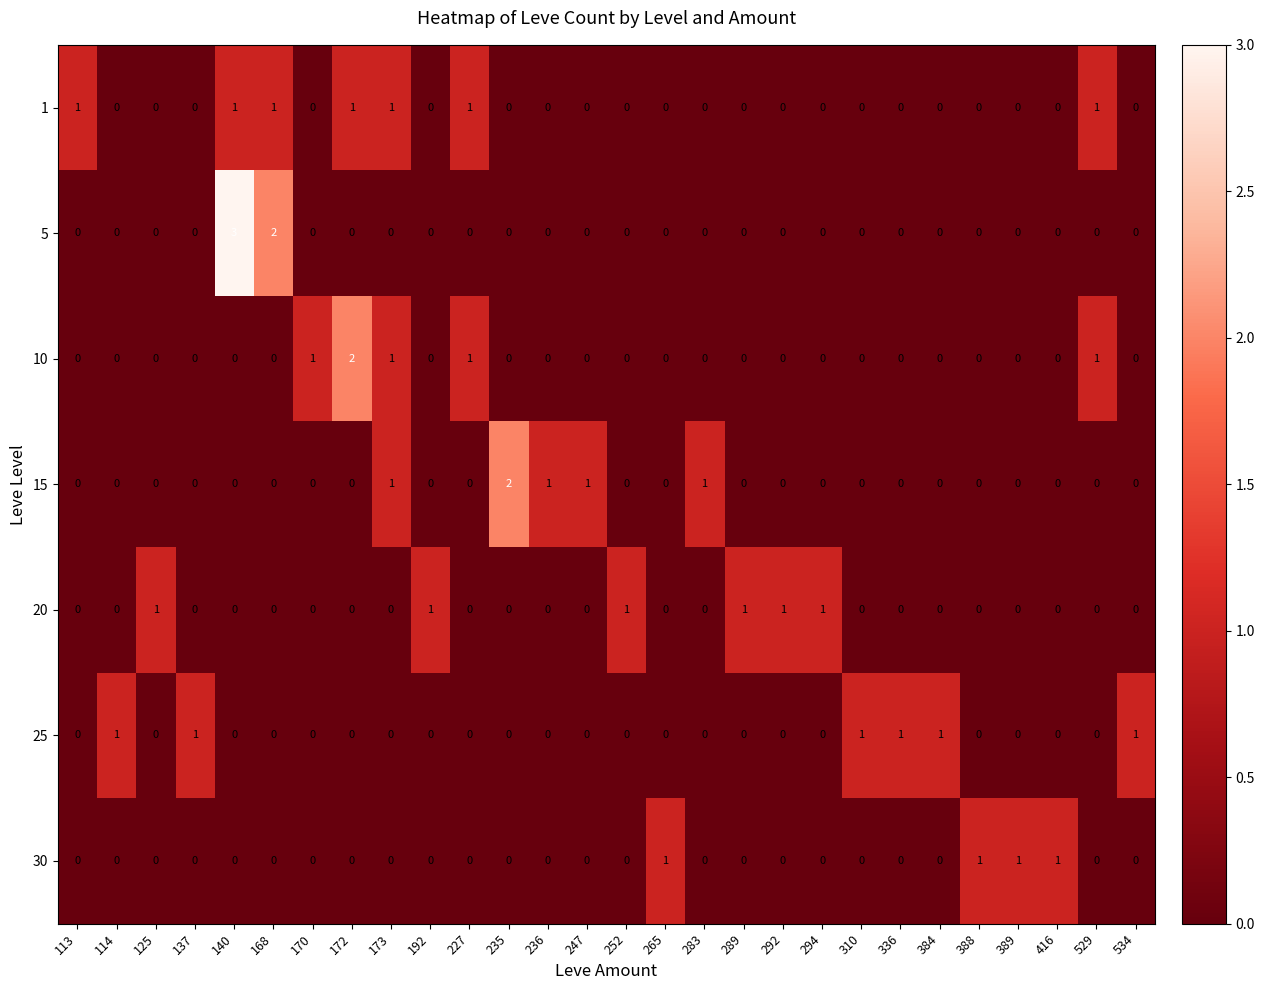

How many 30 values are between 0 and 1?

28